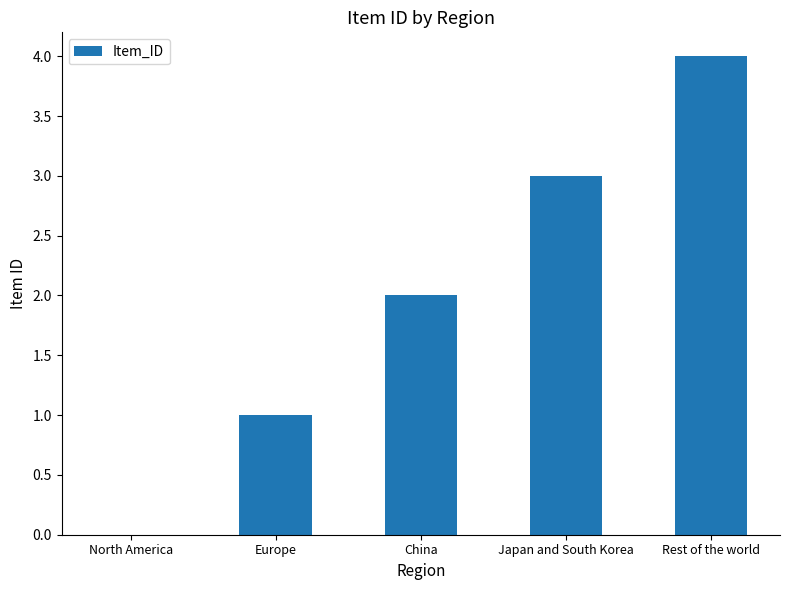

Between China and Japan and South Korea, which is larger?

Japan and South Korea